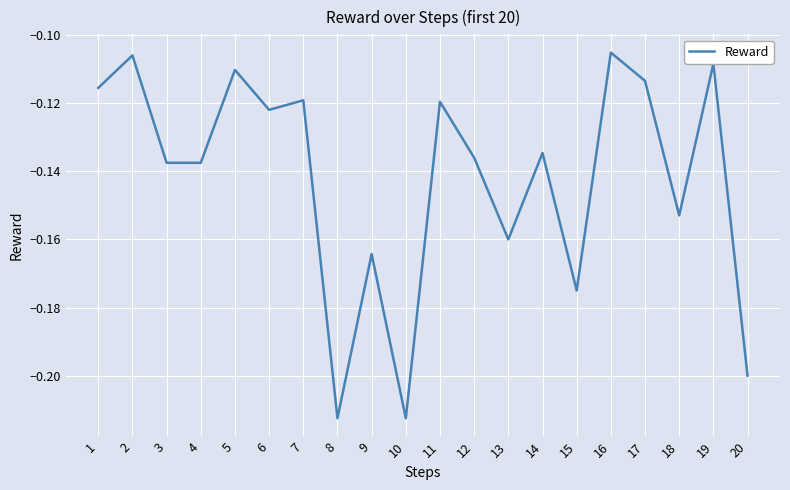

How many lines are shown in the chart?

1